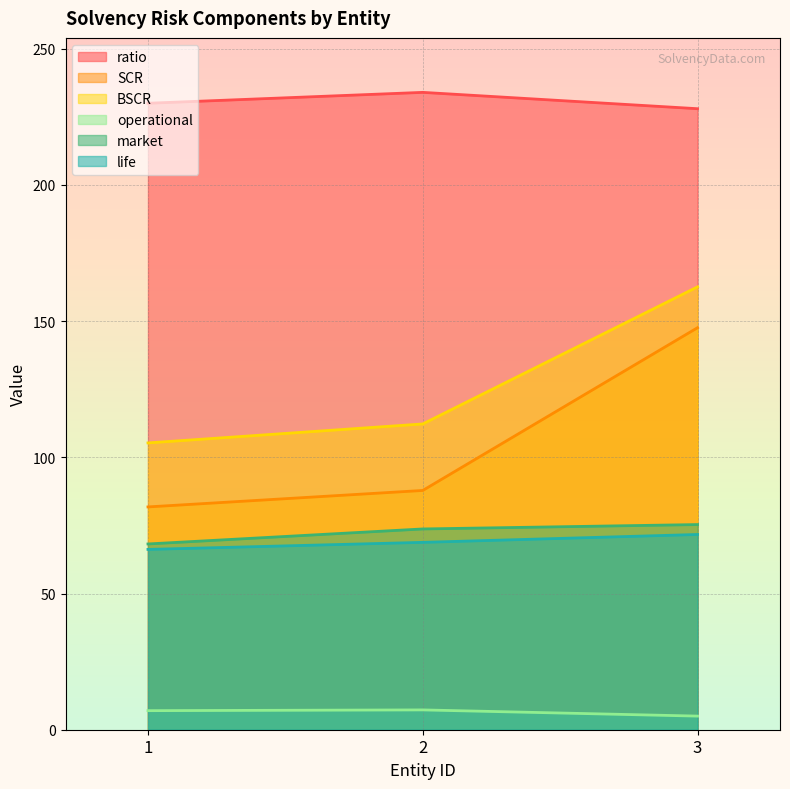

At which category is the sum across all series the highest?

3